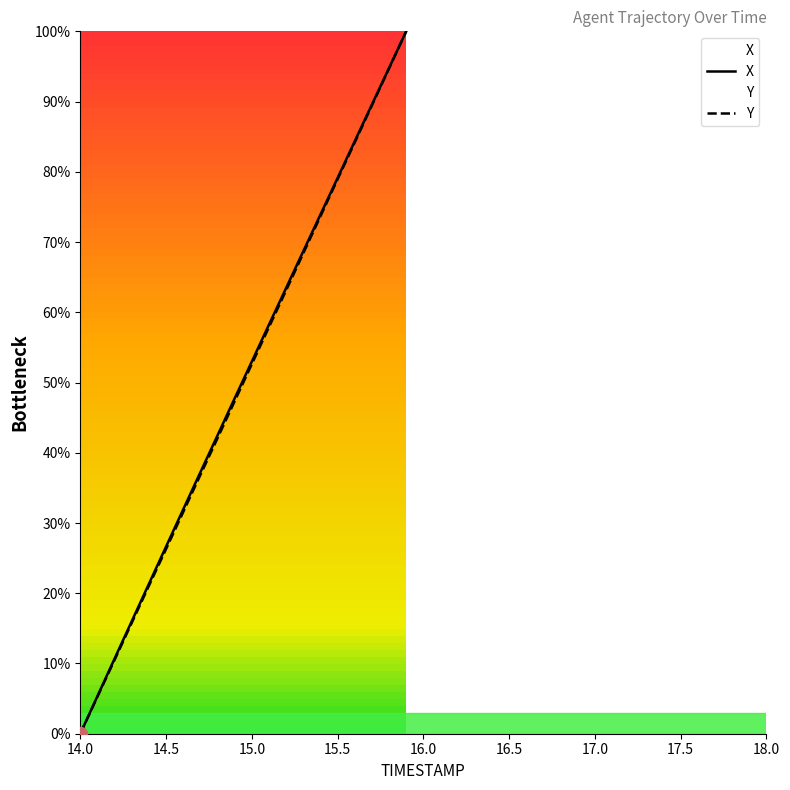

What is the maximum value shown in the chart?

100.0